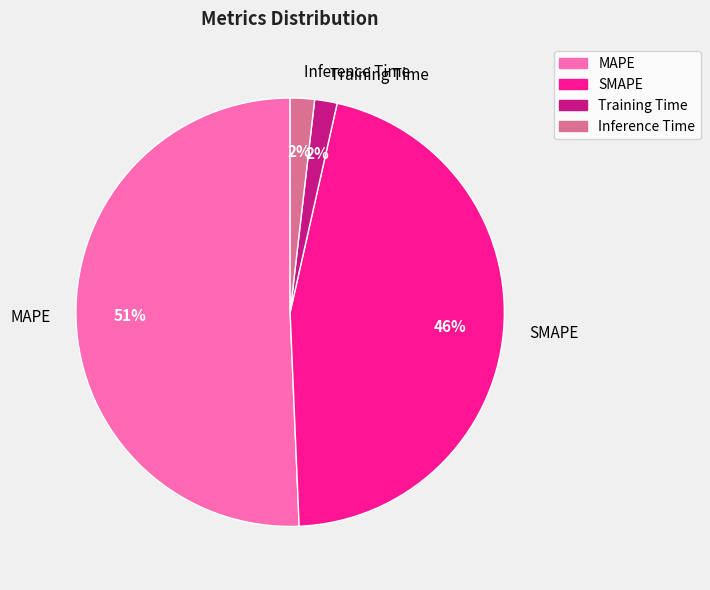

How many segments does this pie chart have?

4